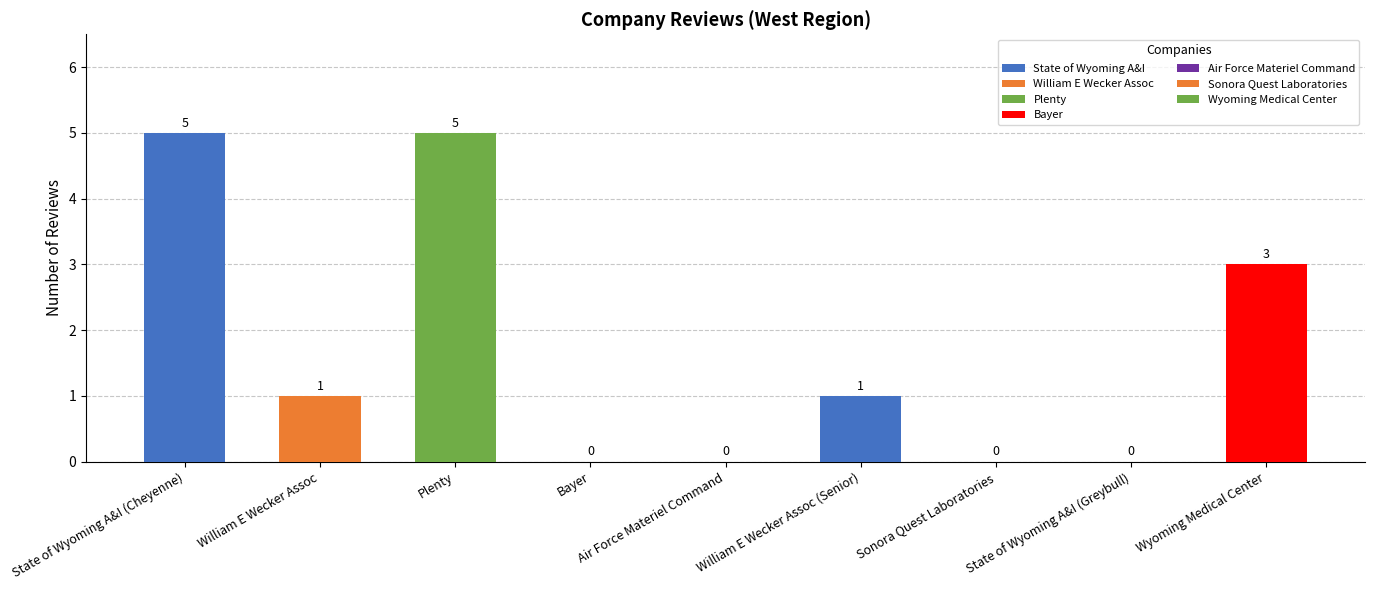

What is the difference between the values at State of Wyoming A&I (Cheyenne) and William E Wecker Assoc (Senior)?

4